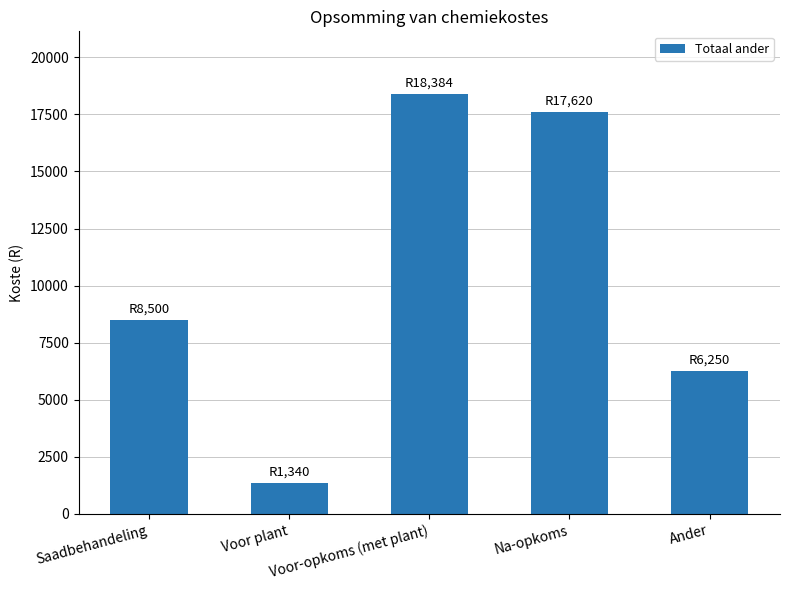

What is the sum of all values?

52094